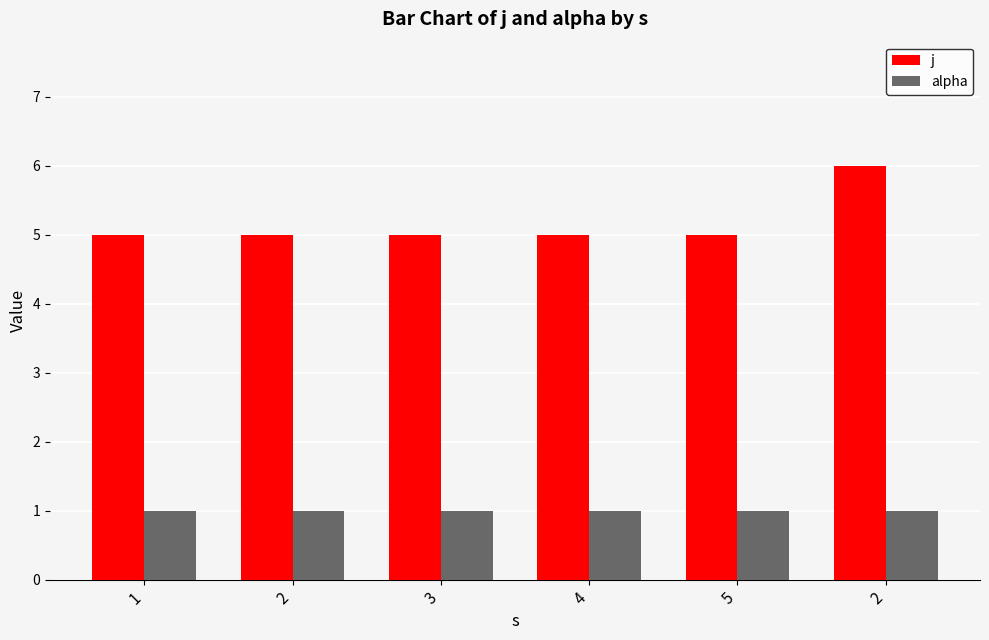

Does the chart contain any negative values?

No